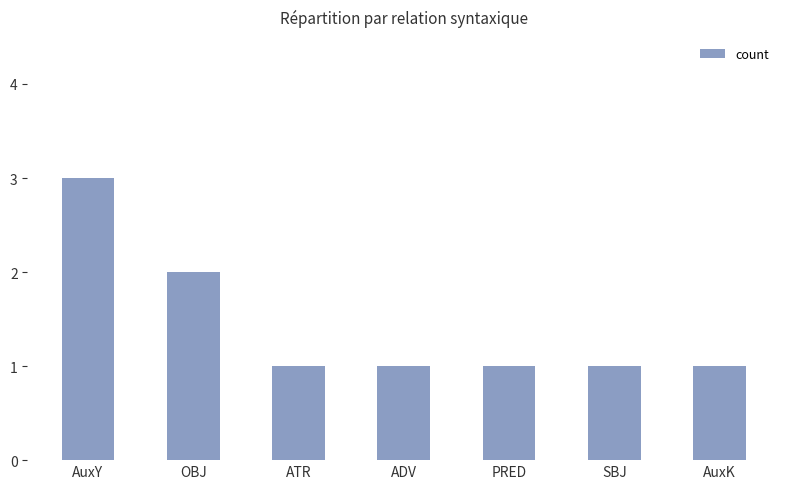

Does the chart contain any negative values?

No